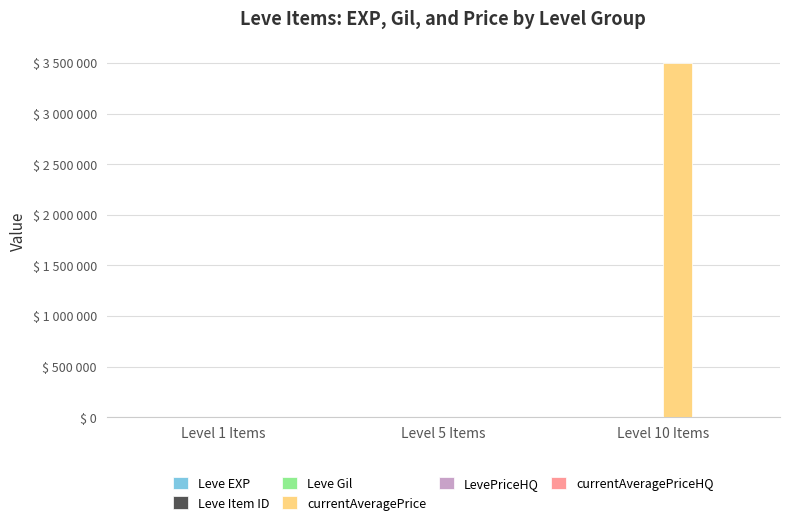

Which series has the largest range (max minus min)?

currentAveragePrice